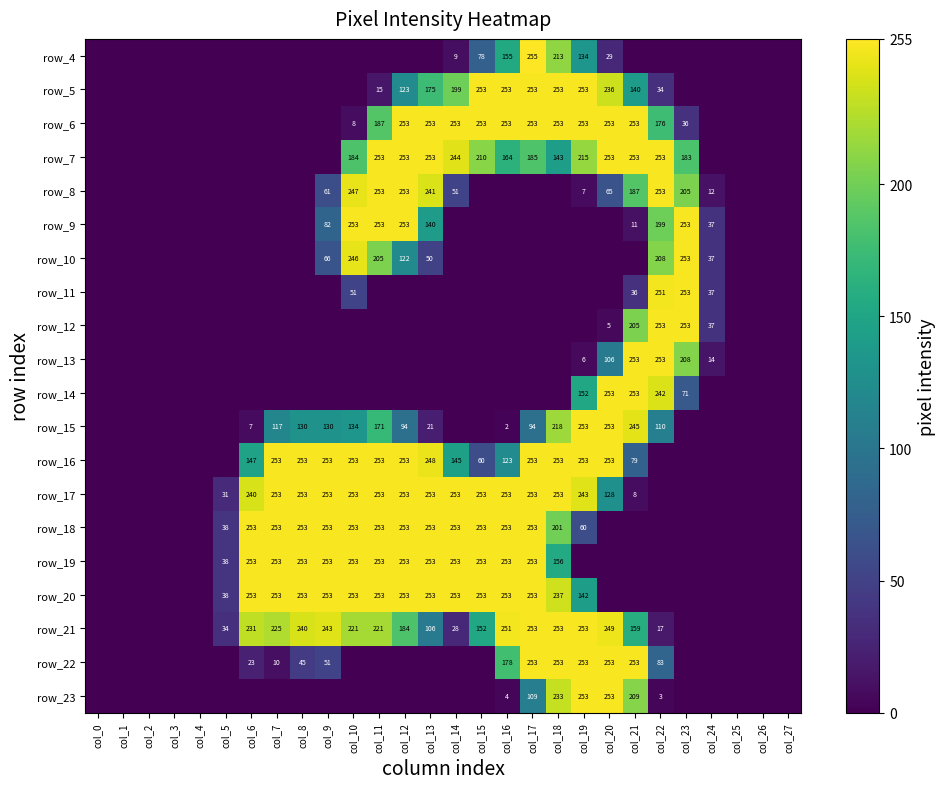

What is the total value across all series at col_9?

1898